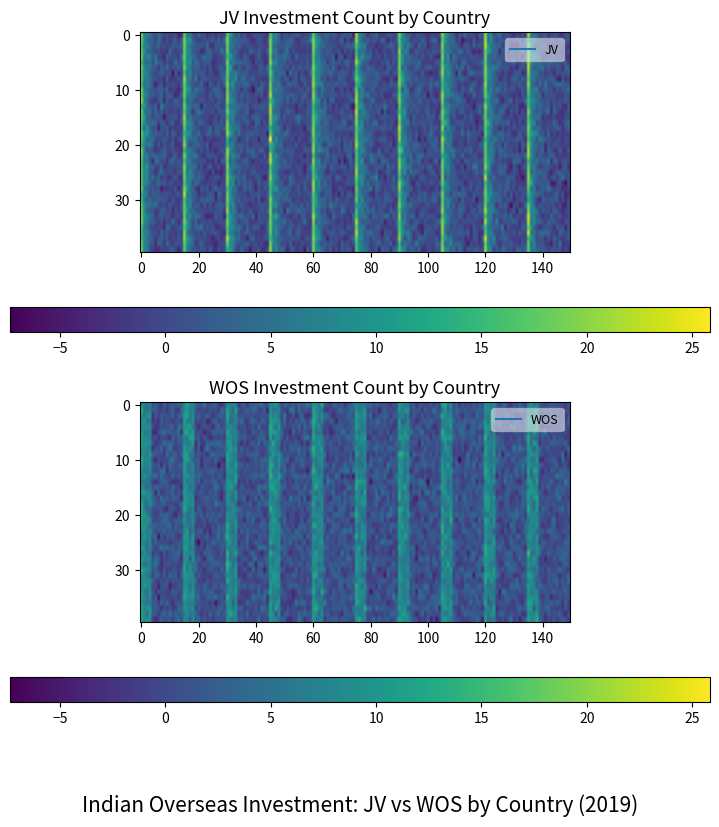

List the series in order of their peak value, lowest first.

WOS, JV